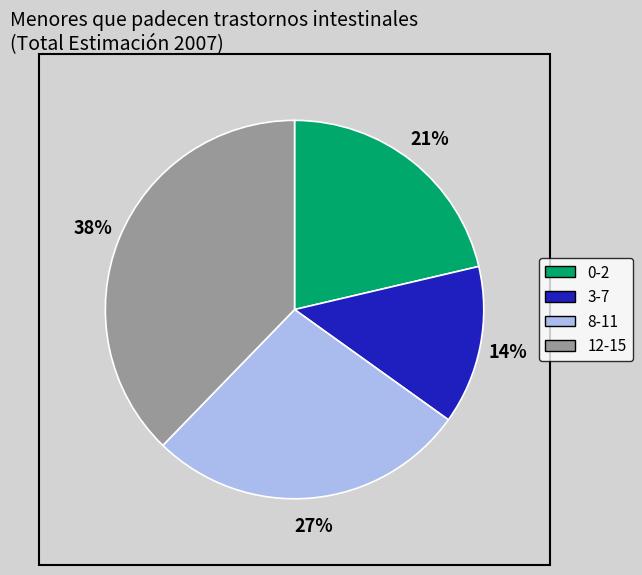

True or false: 0-2 accounts for 21% of the total.

True